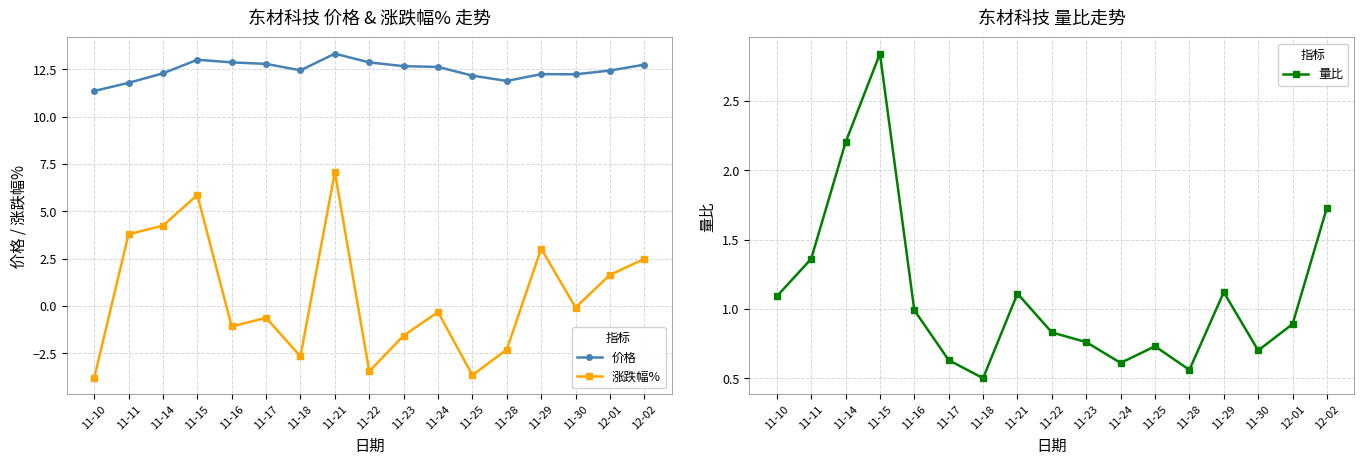

What is the difference between the 涨跌幅% values at 11-29 and 11-17?

3.6